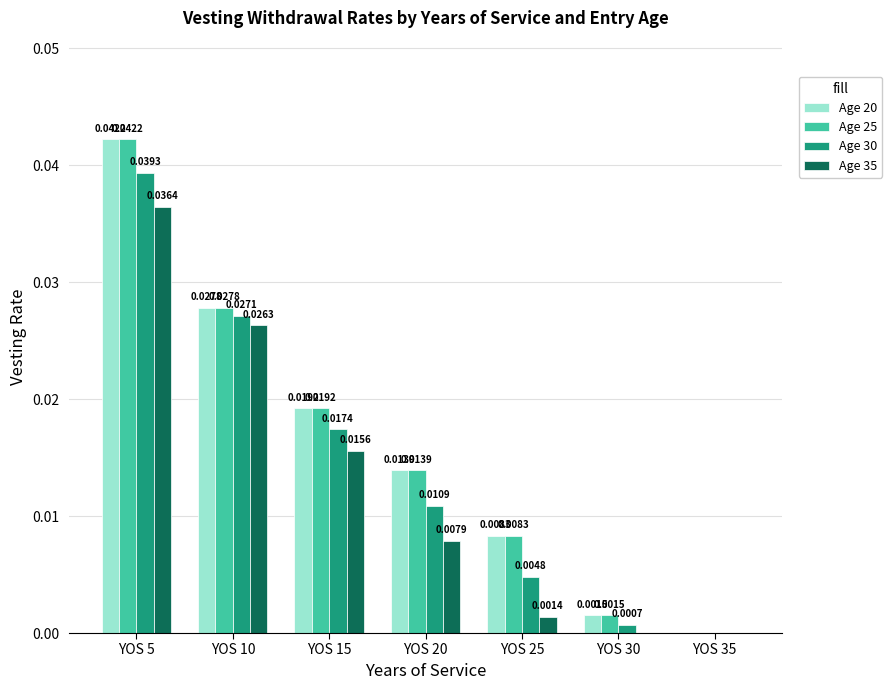

Are the bars grouped side by side (vs. stacked)?

Yes